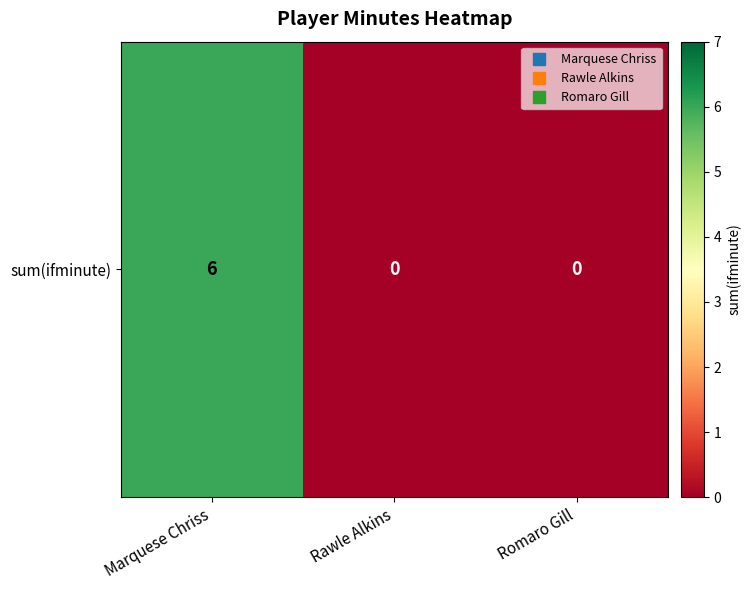

What is the sum of the values at Romaro Gill and Marquese Chriss?

6